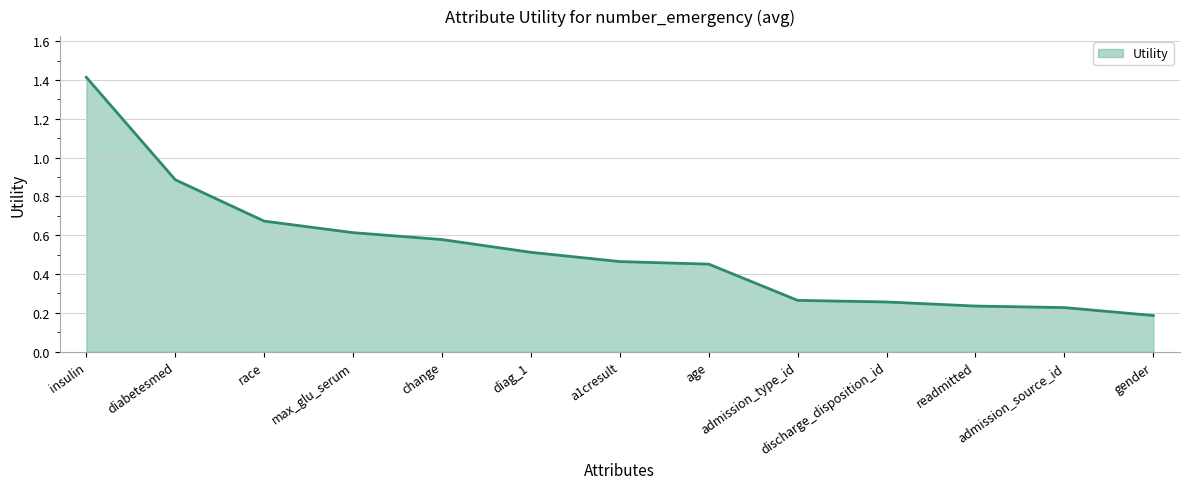

Where is the data nearest to the value 0?

gender